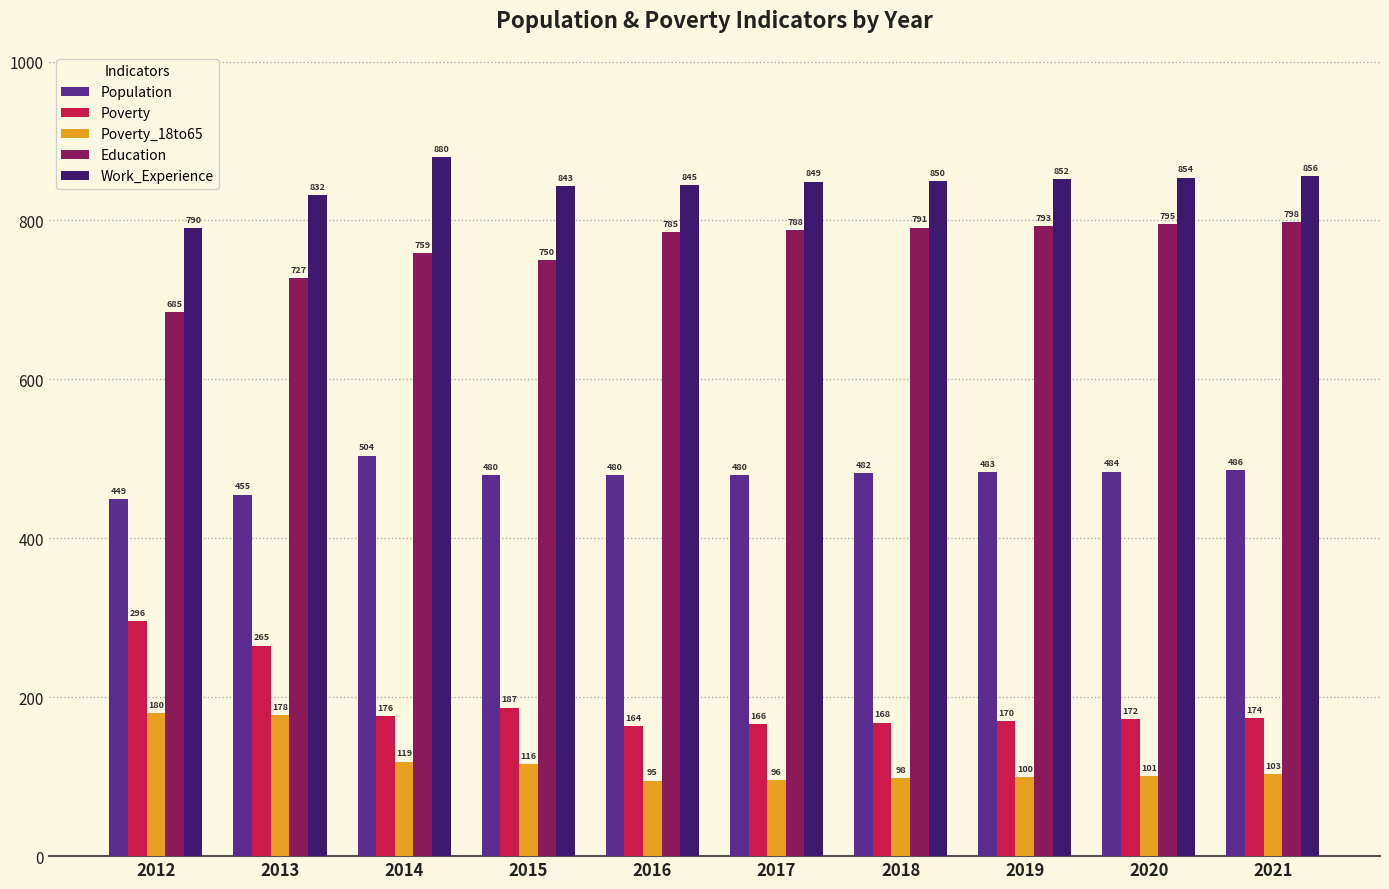

How many groups of bars are there?

10